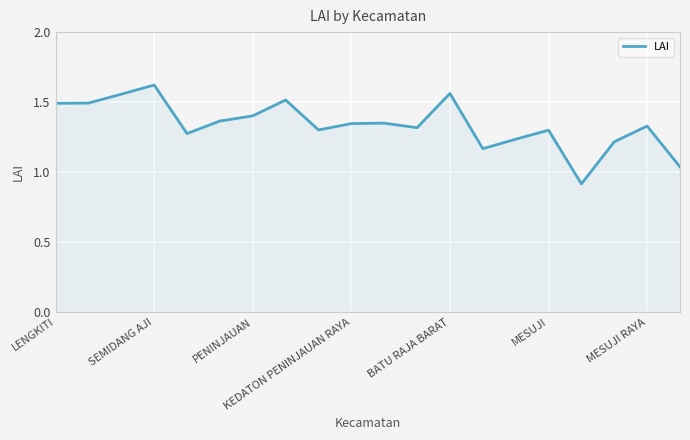

What is the smallest value displayed?

0.9